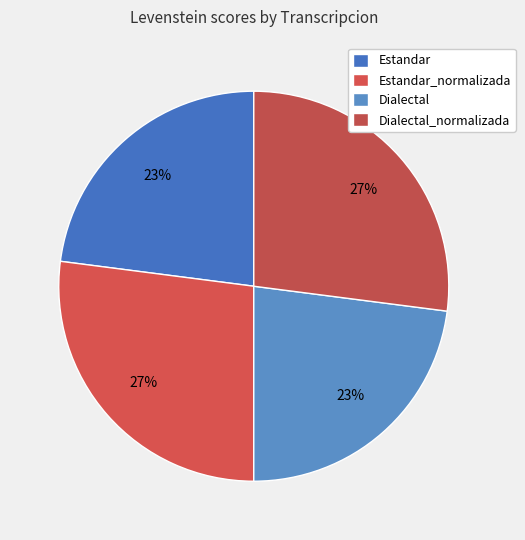

To the nearest percent, what portion does Estandar represent?

23%